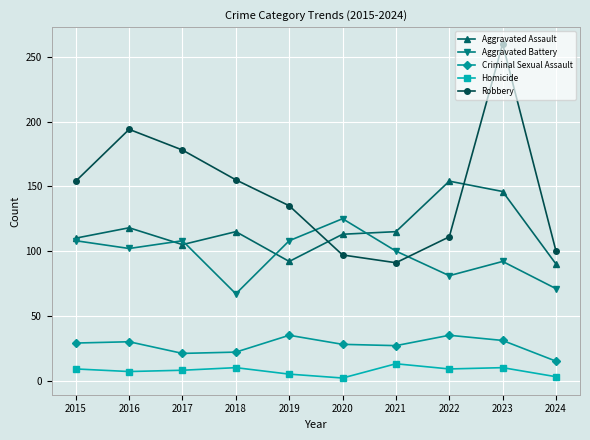

In Aggravated Battery, how many points are higher than both neighbors (excluding endpoints)?

3